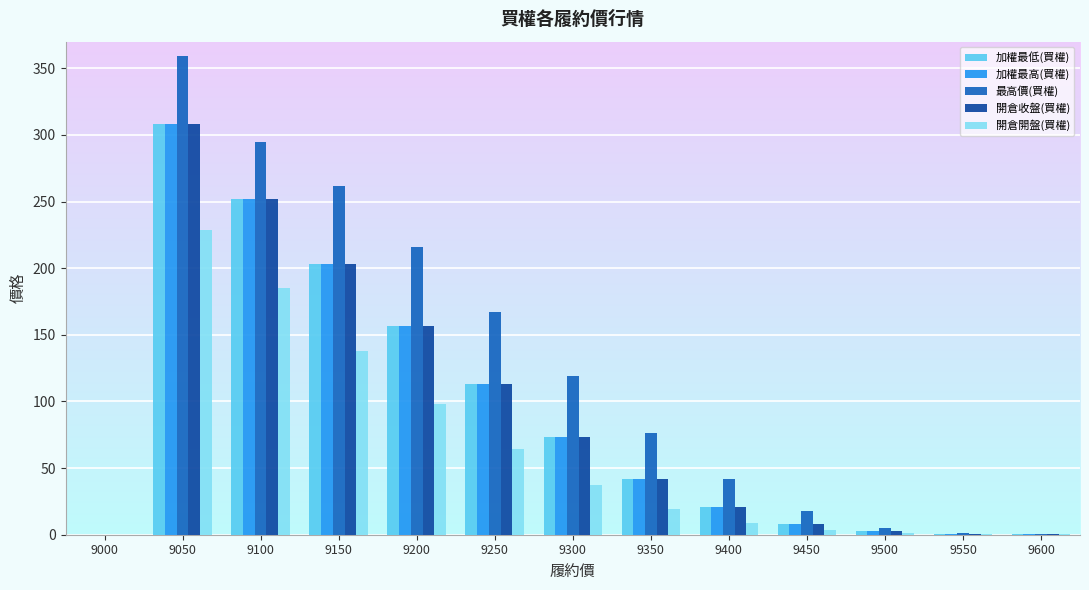

What is the sum of all 開倉開盤(買權) values?

785.4